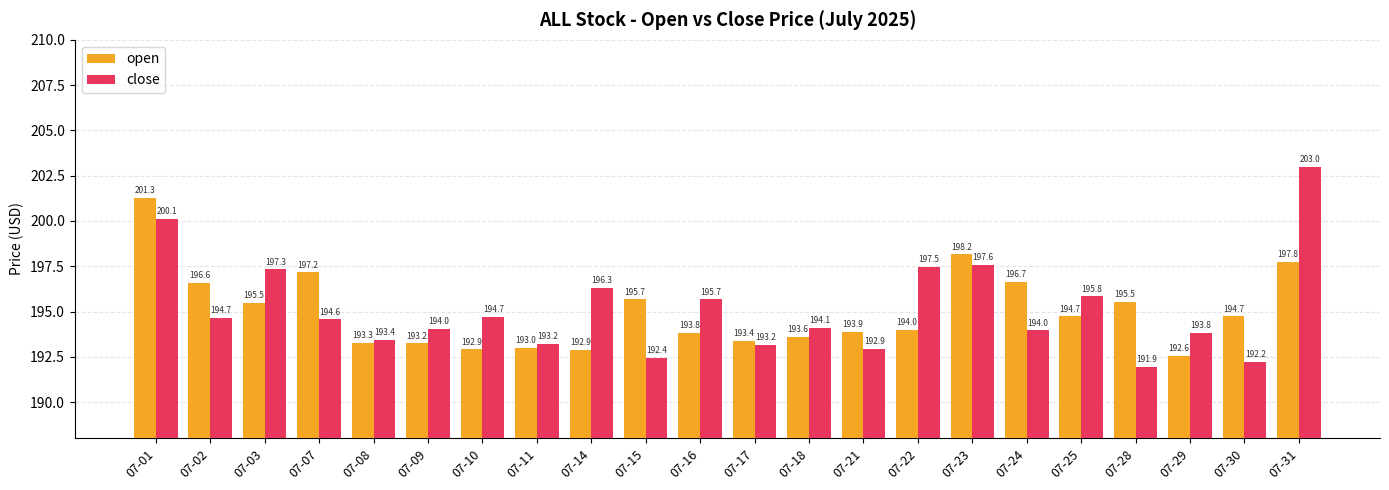

What is the maximum value shown in the chart?

203.0